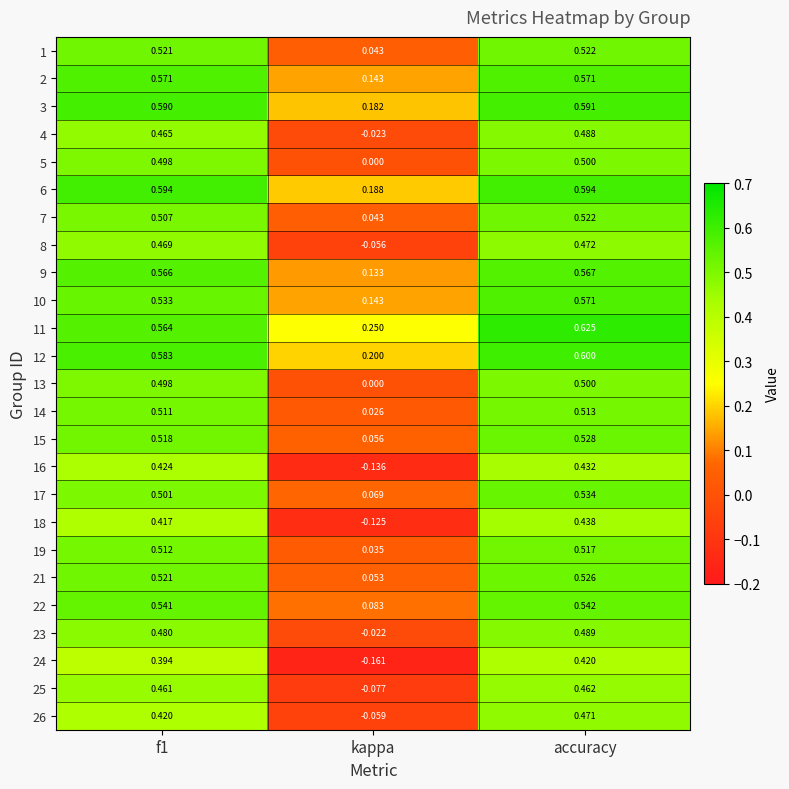

Which category has the lowest value in the 12 series?

kappa